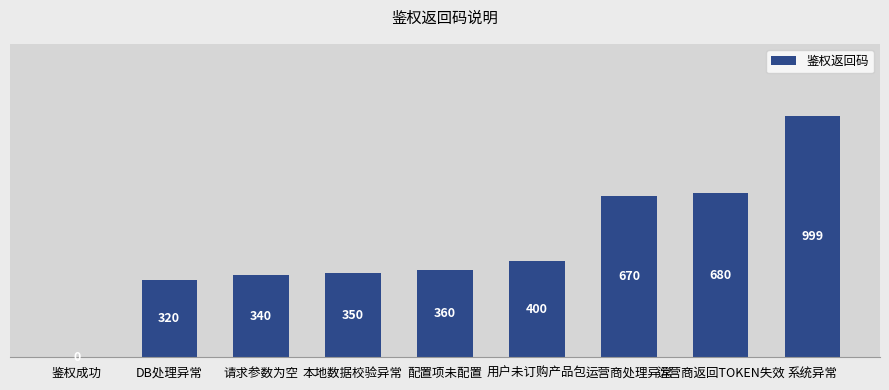

Which category has the highest value across all series?

系统异常